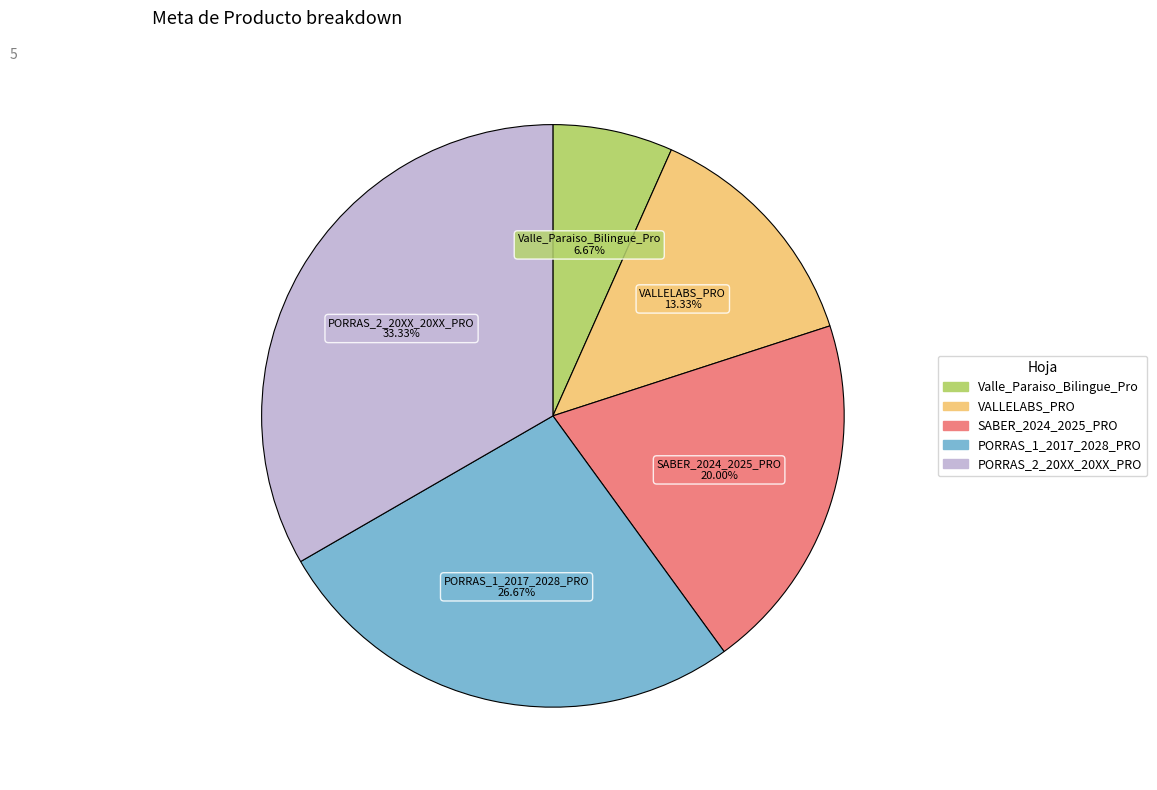

To the nearest percent, what percentage of the pie is PORRAS_2_20XX_20XX_PRO?

33%